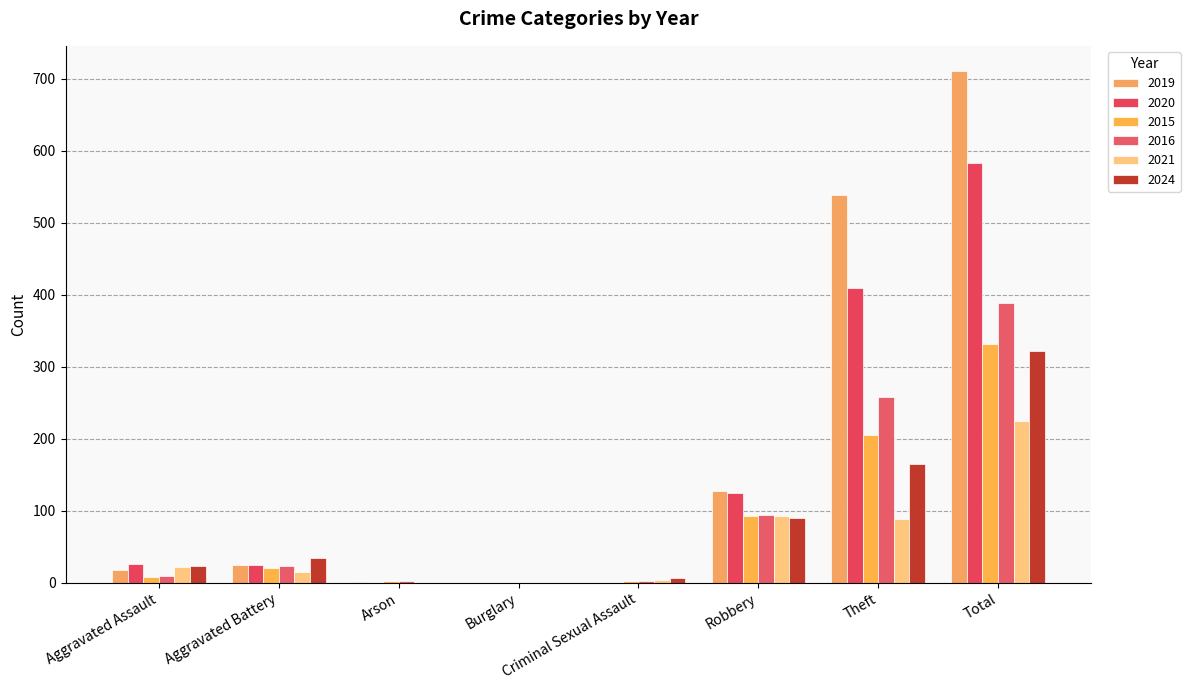

At which label does 2016 first exceed 23?

Robbery